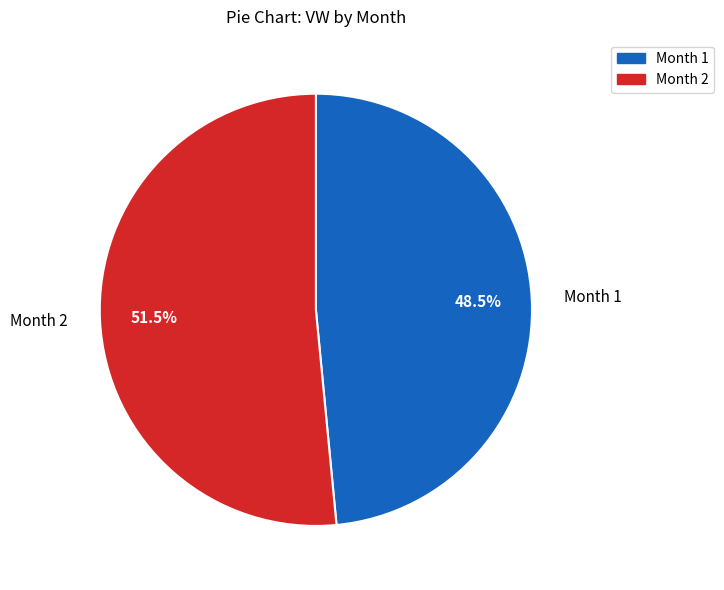

Is the sum of Month 1 and Month 2 greater than half?

Yes